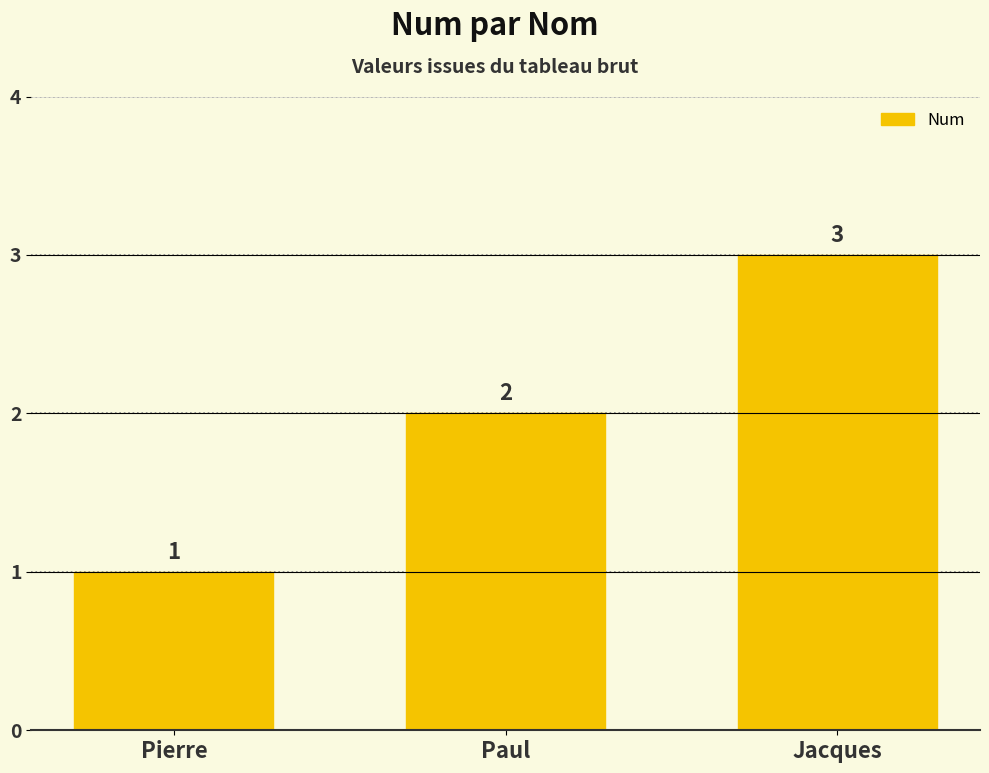

Reading left to right, what are all the values shown in this chart?

1	2	3